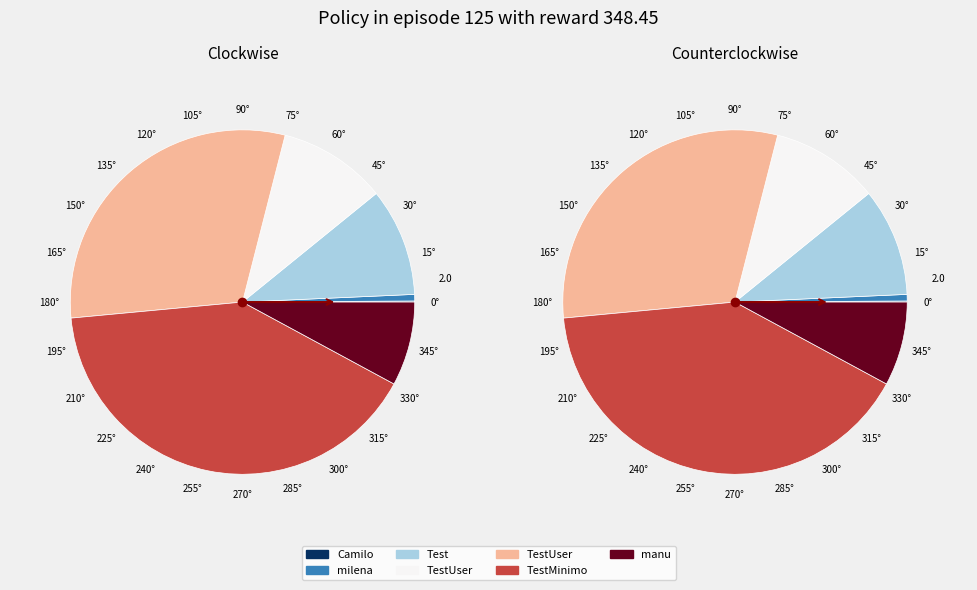

To the nearest percent, what portion does TestUser represent?

30%